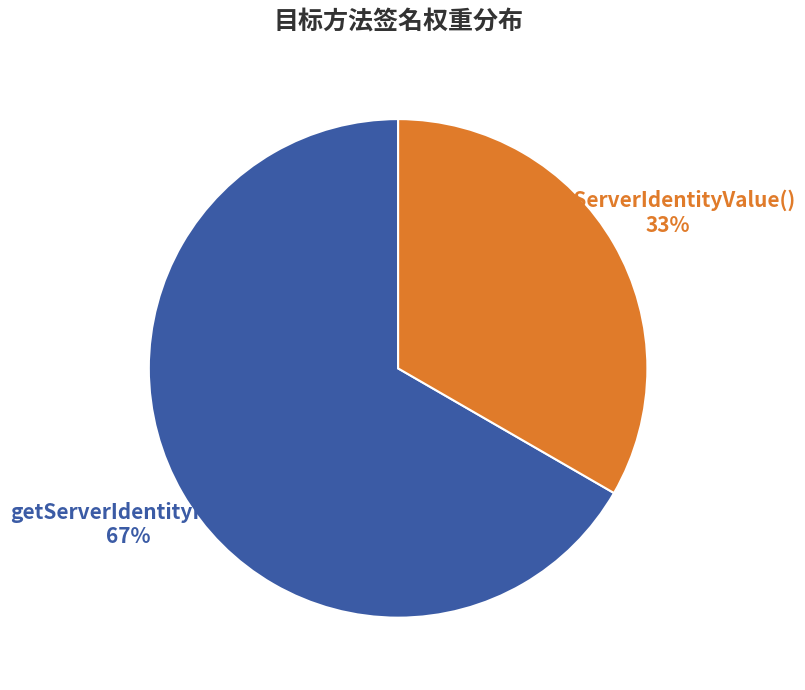

To the nearest percent, what is the average slice percentage?

50%